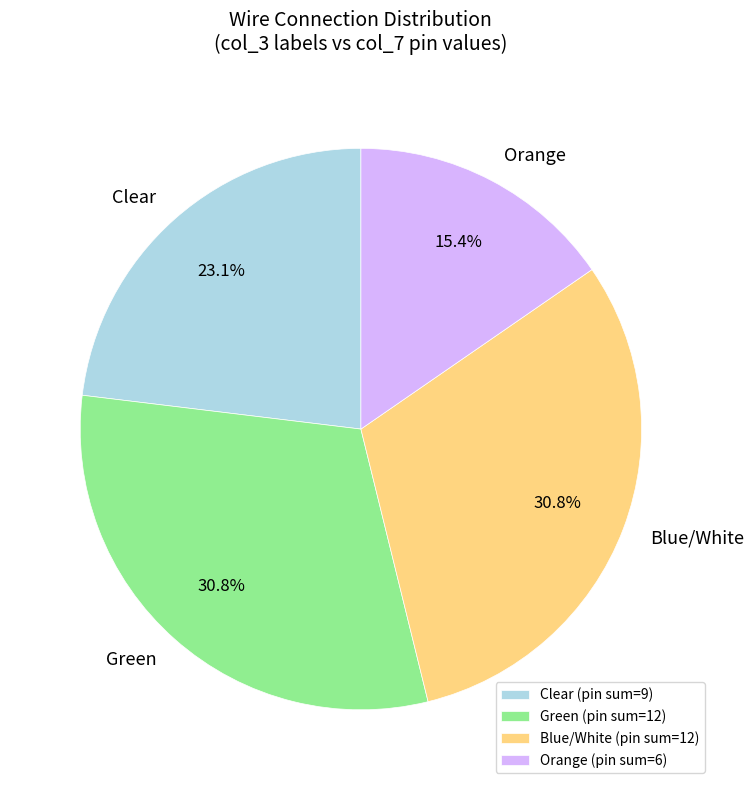

What is the total percentage of Green and Clear?

53.8%